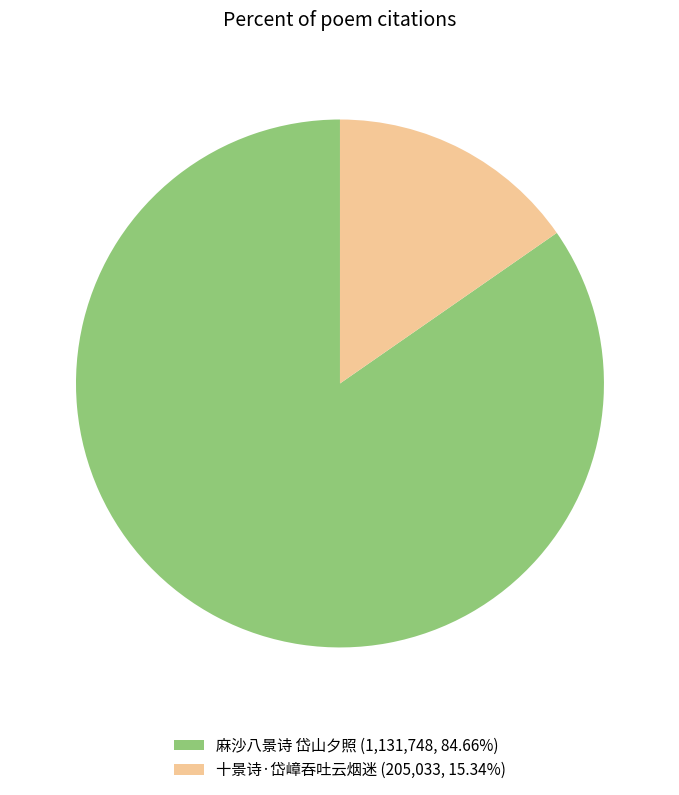

Is there a majority slice in this chart?

Yes